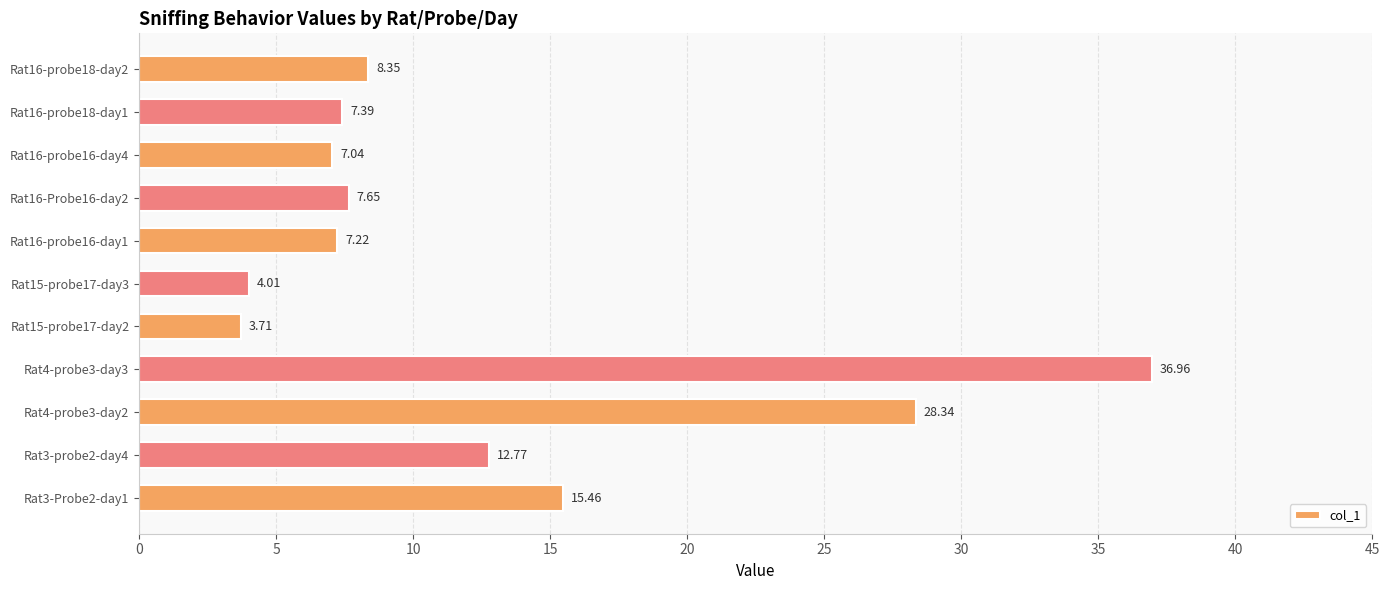

How many distinct data groups are displayed?

1